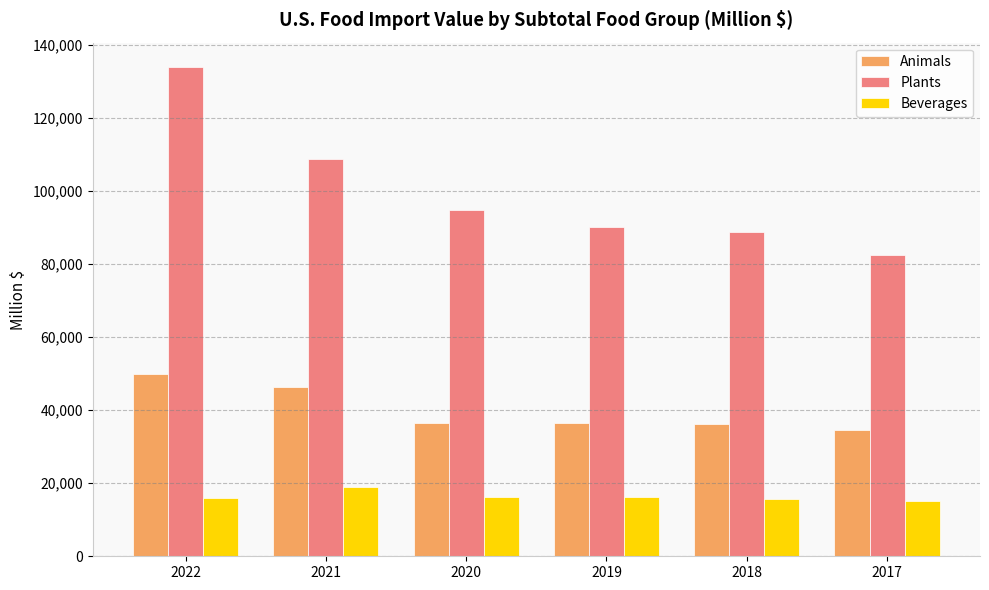

Which series has the largest range (max minus min)?

Plants